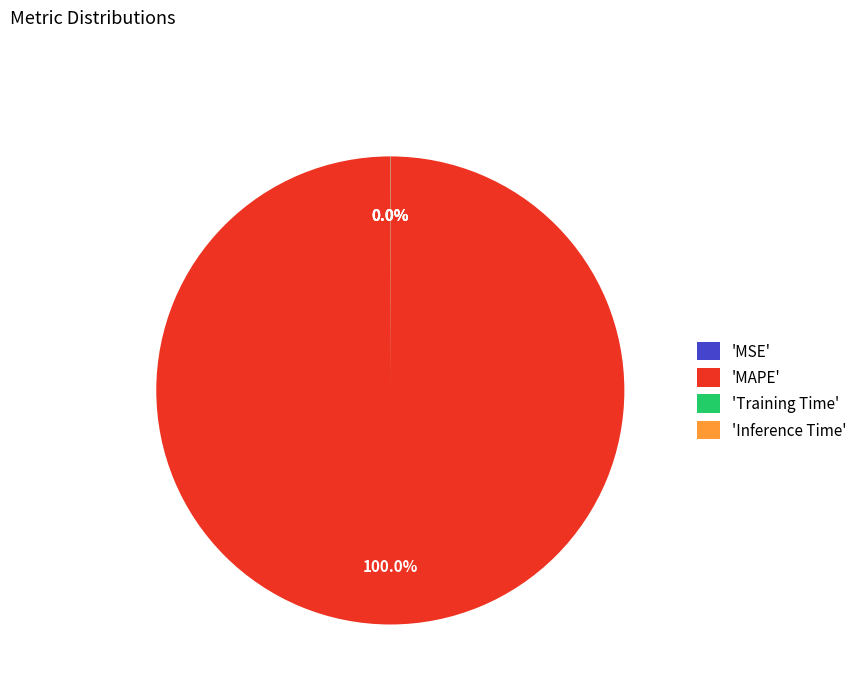

What is the largest slice in the pie chart?

'MAPE'